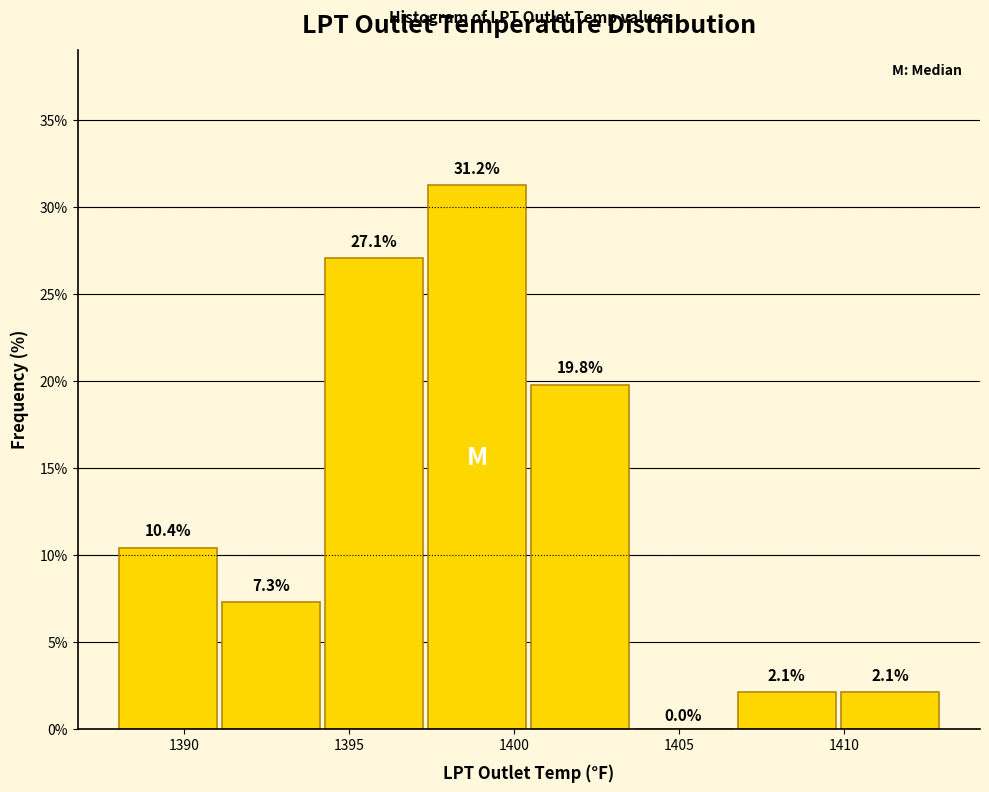

Over which range of the x-axis is the bar tallest?

1397.5 to 1400.5